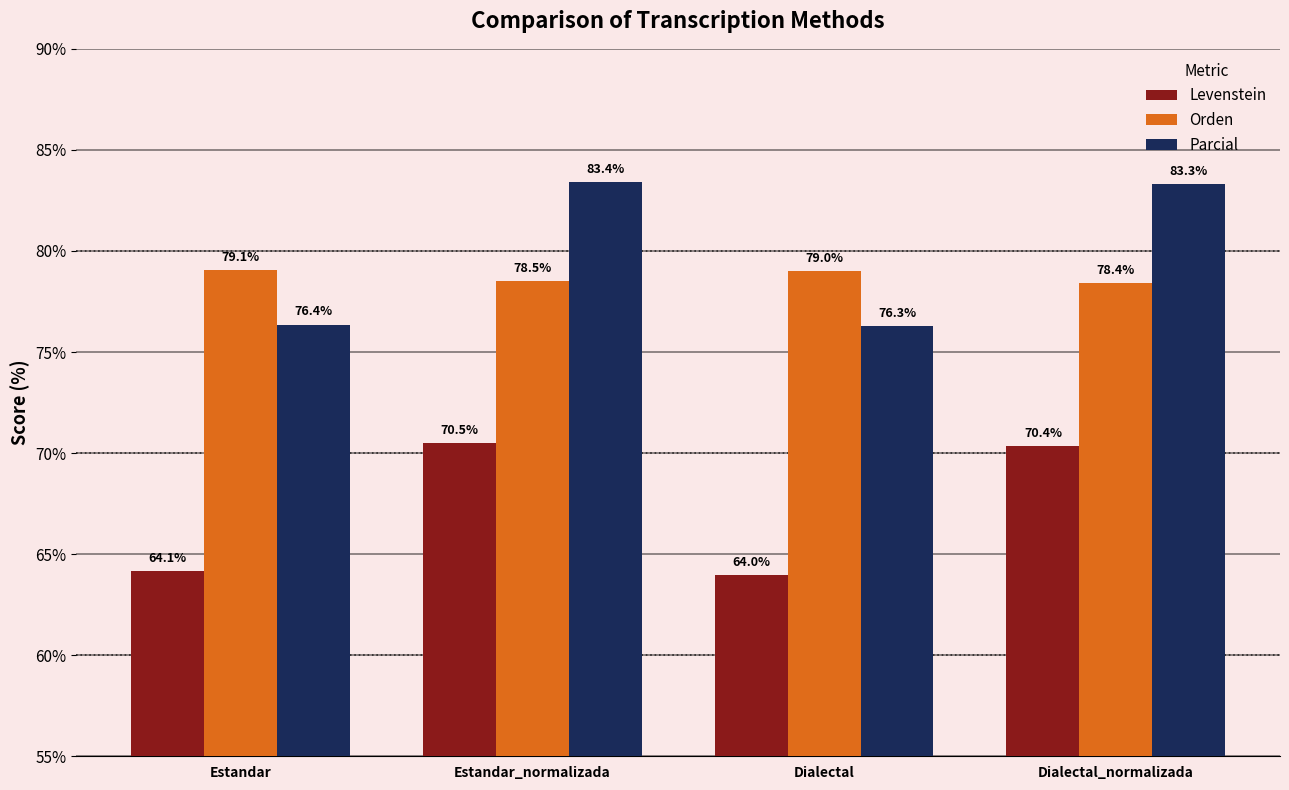

What is the difference between the highest and lowest values at Estandar?

14.9